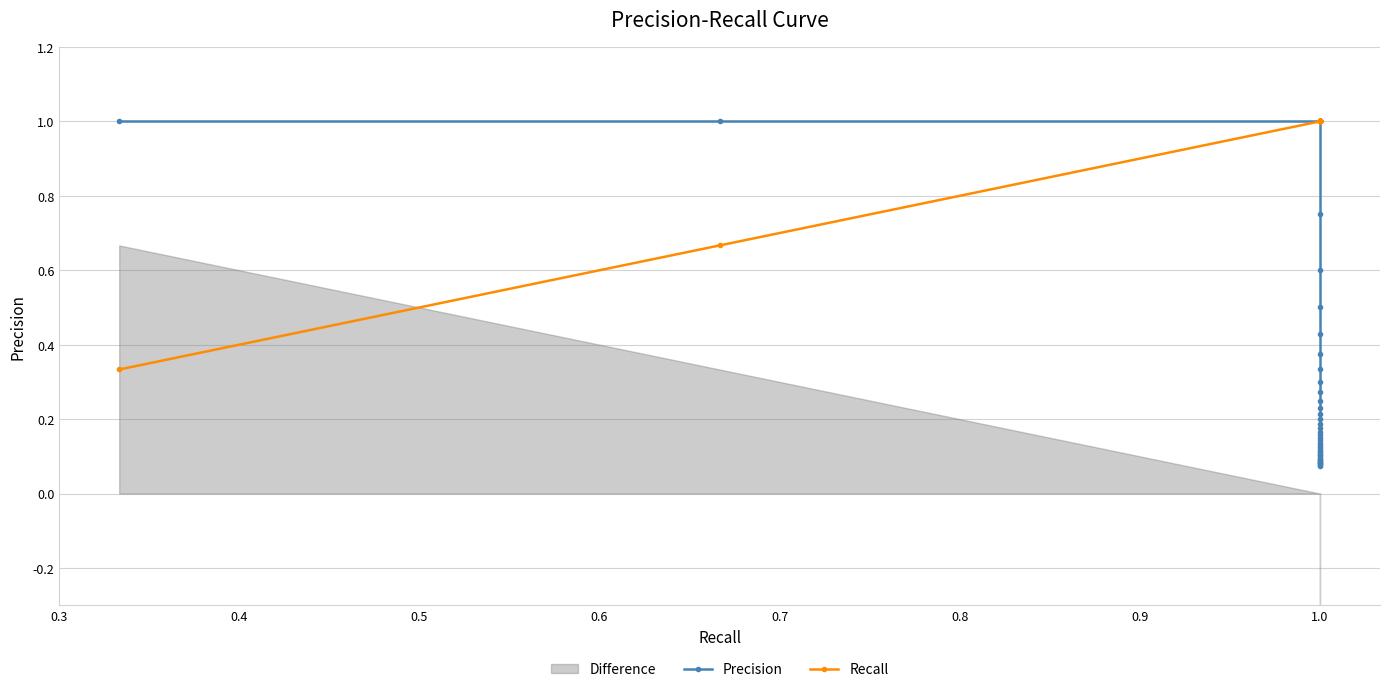

Which series has the largest total across all categories?

Recall